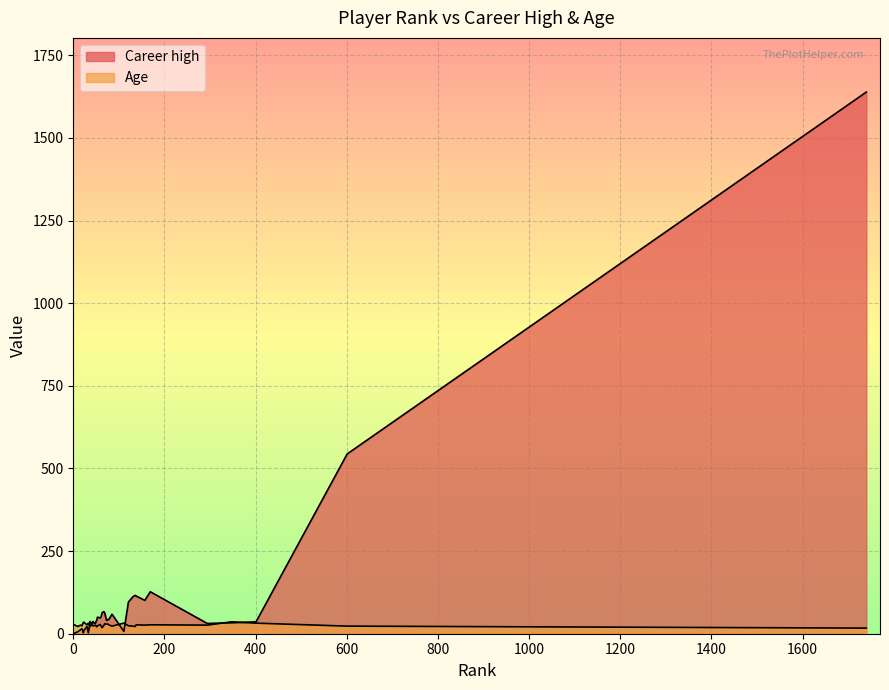

What is the difference between the Age values at 76 and 22?

5